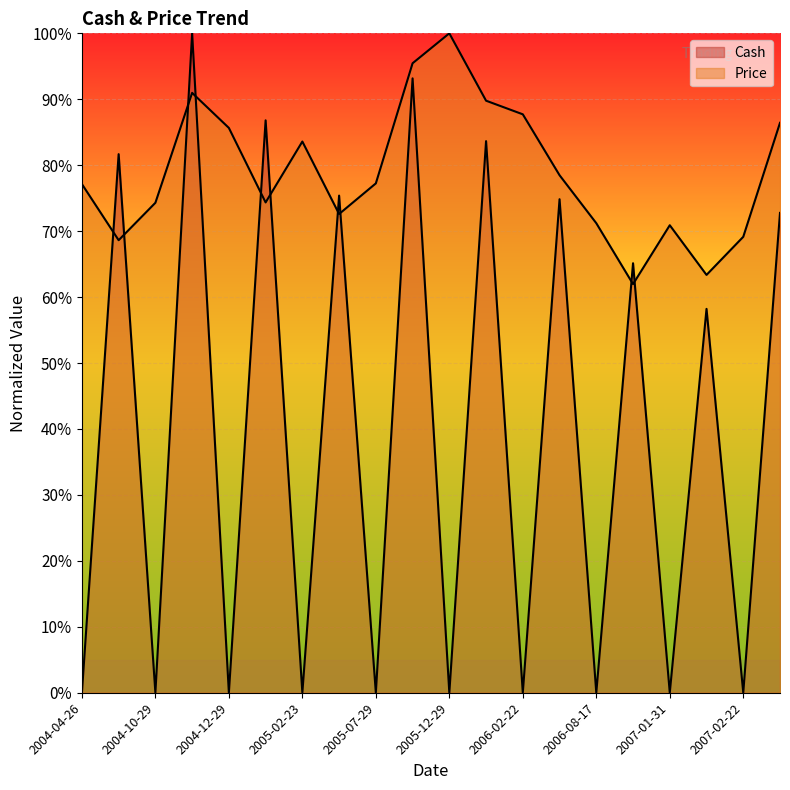

In Cash, how many points are lower than both neighbors (excluding endpoints)?

9